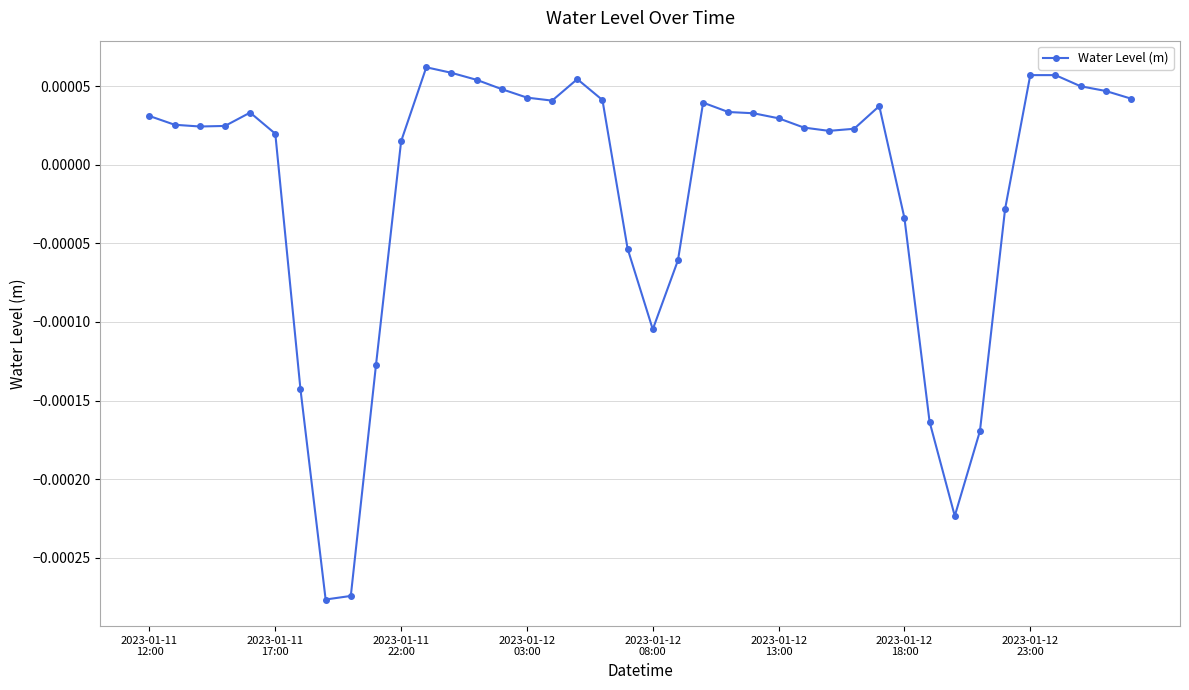

Does the chart have visible grid lines?

Yes